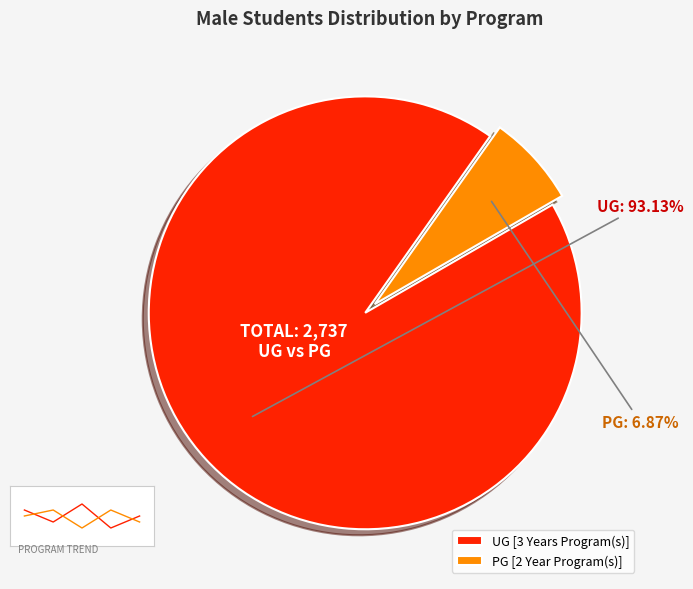

Is UG [3 Years Program(s)] the majority of the pie?

Yes